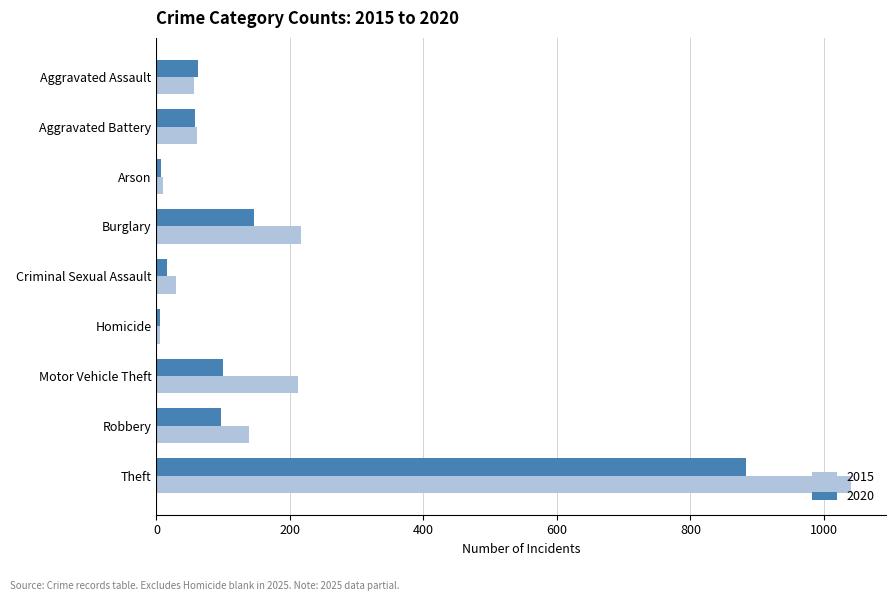

At which label does 2015 reach its peak?

Theft